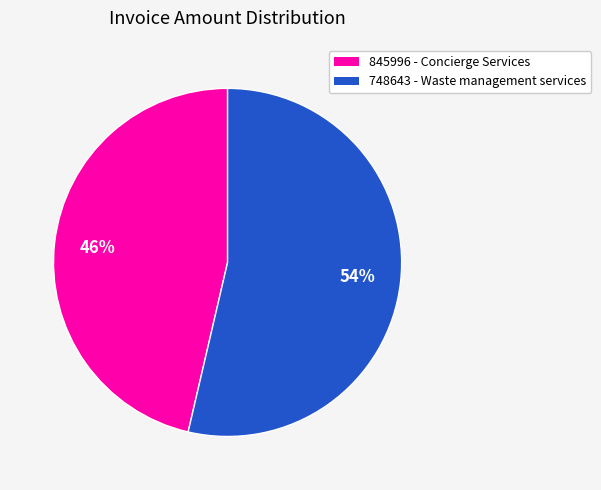

Rank the categories by value from lowest to highest.

845996 - Concierge Services, 748643 - Waste management services